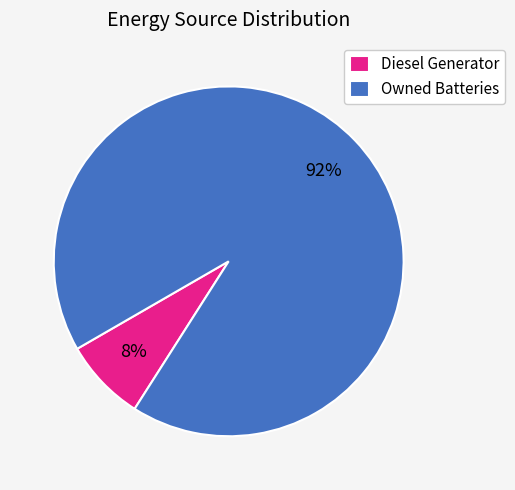

How many segments does this pie chart have?

2